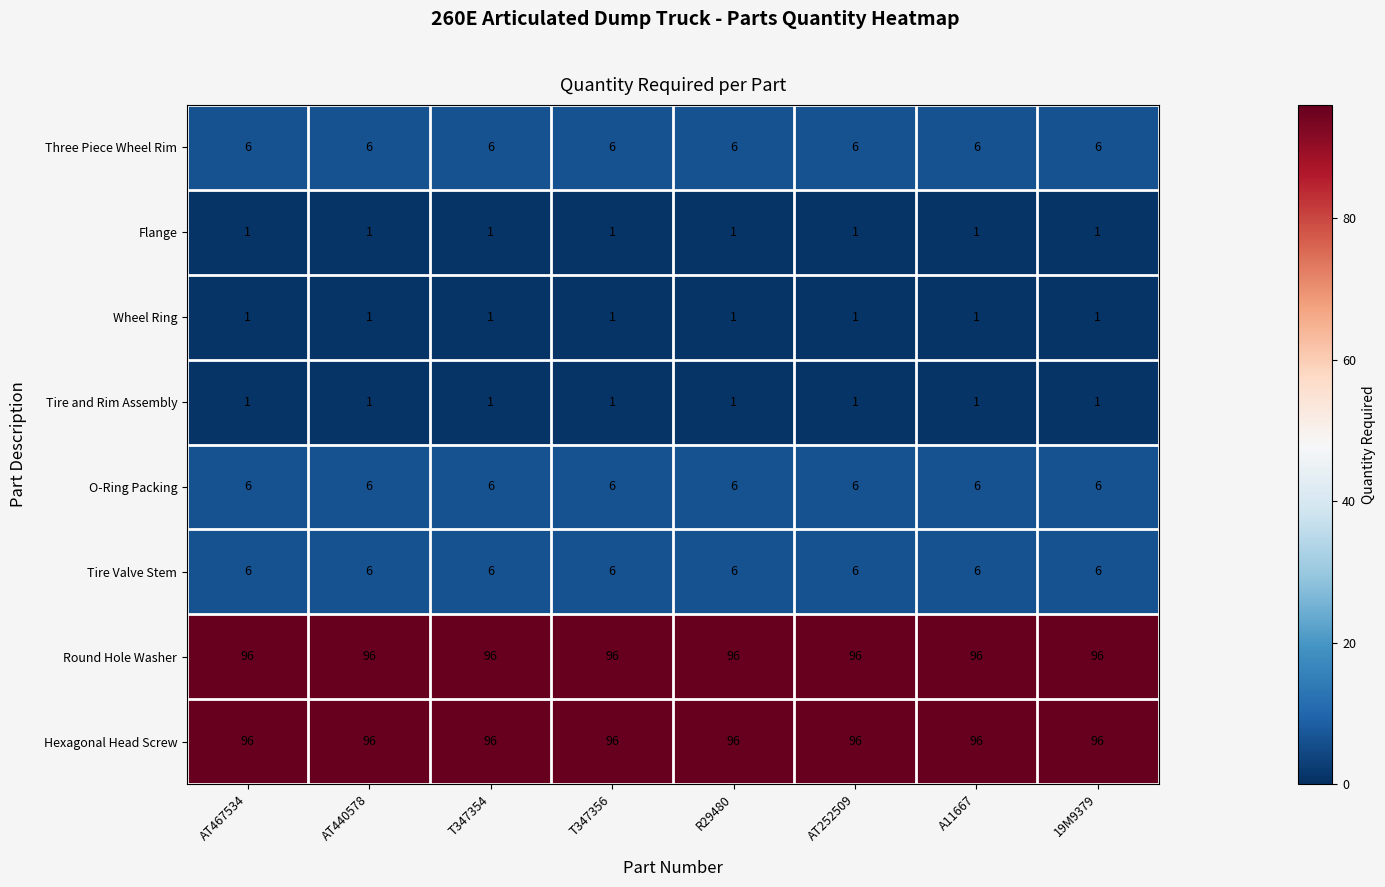

Read the Three Piece Wheel Rim value at 19M9379.

6